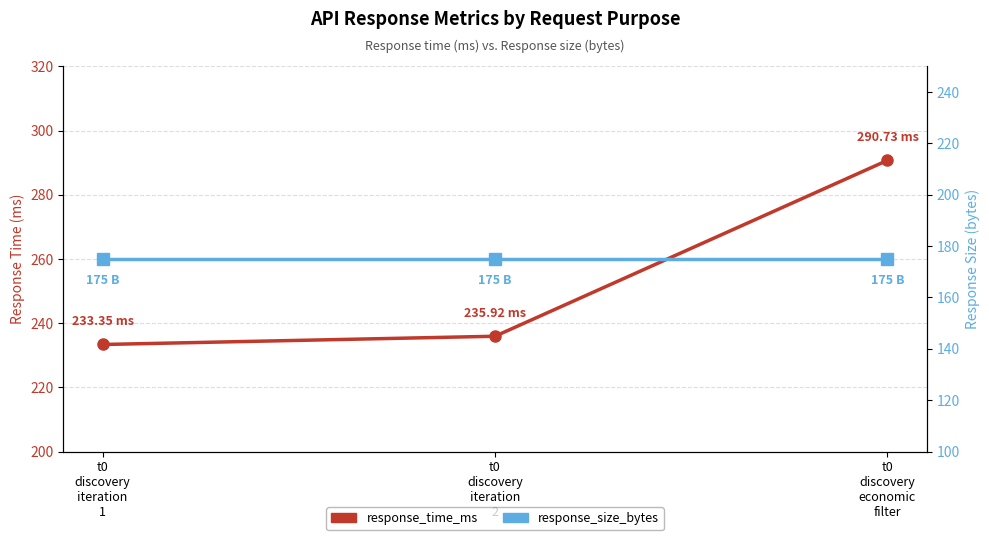

Which series has the widest spread of values?

response_time_ms